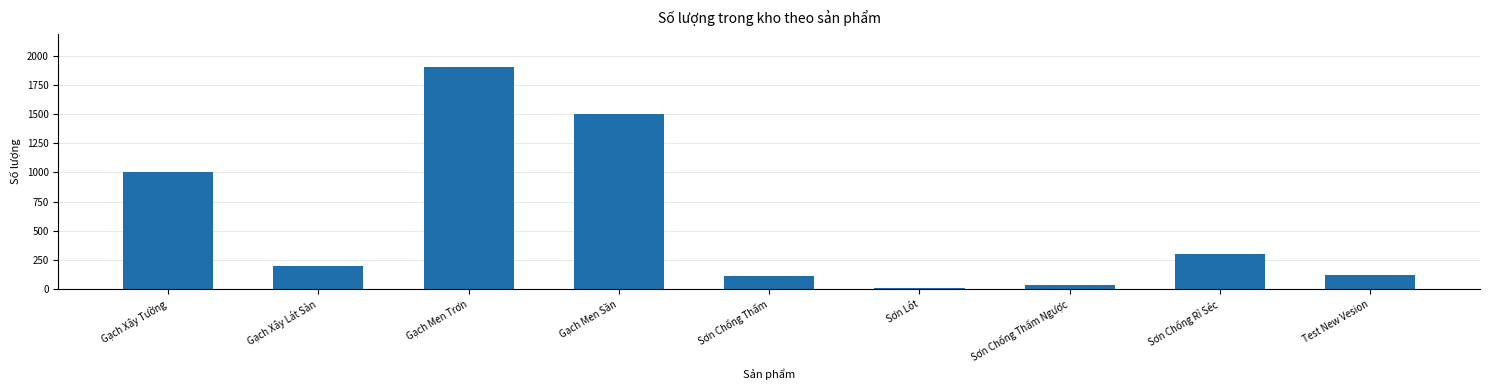

What is the difference between the maximum and second lowest values?

1869